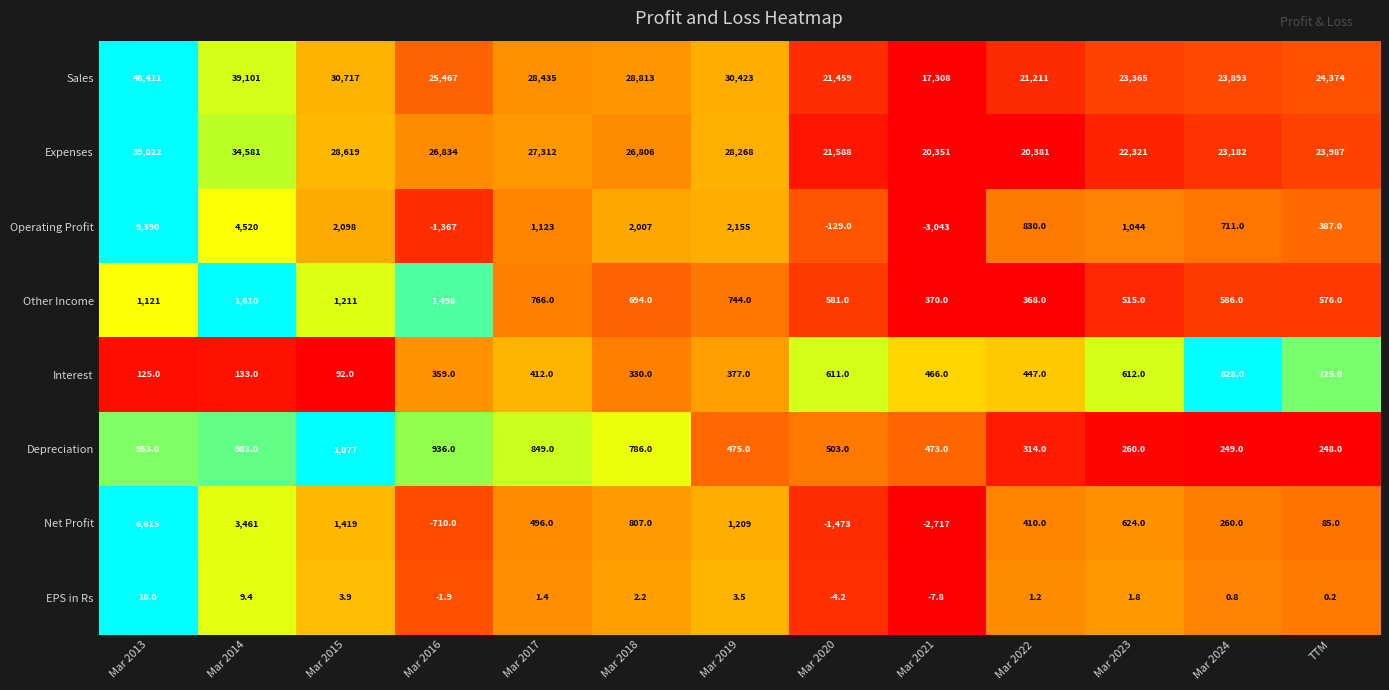

What is the sum of all Expenses values?

343252.0